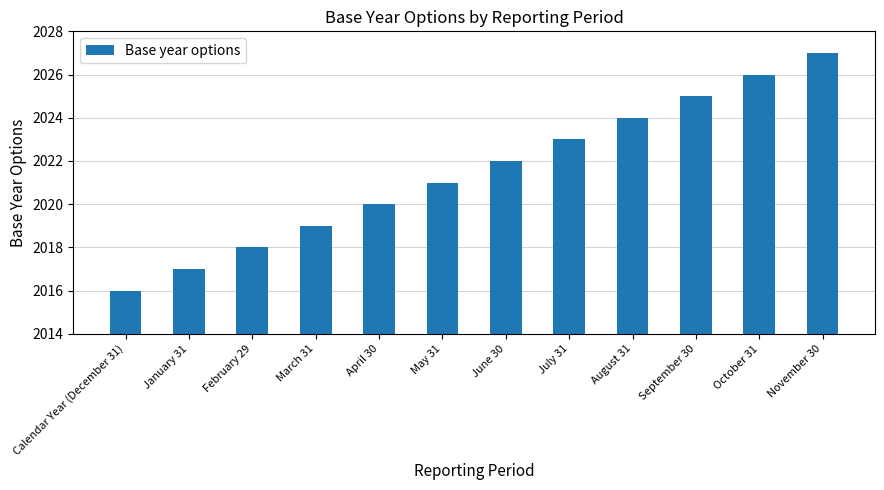

What is the maximum value shown in the chart?

2027